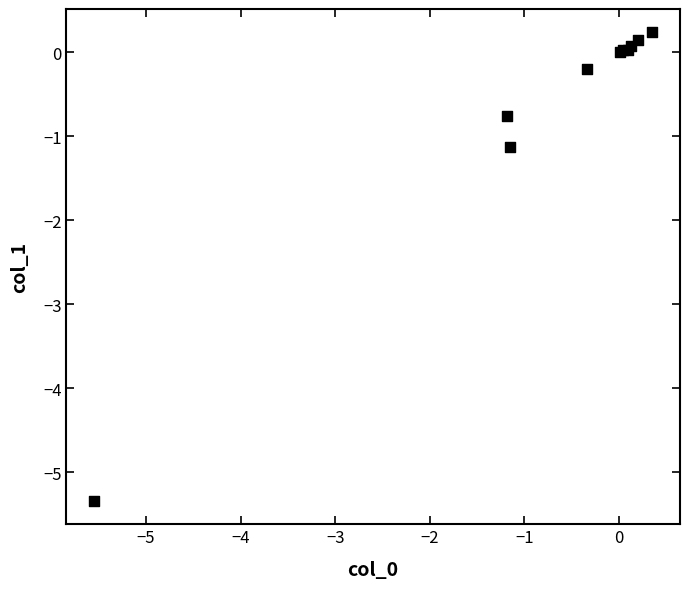

What Y value in the scatter plot is closest to -2?

-1.1